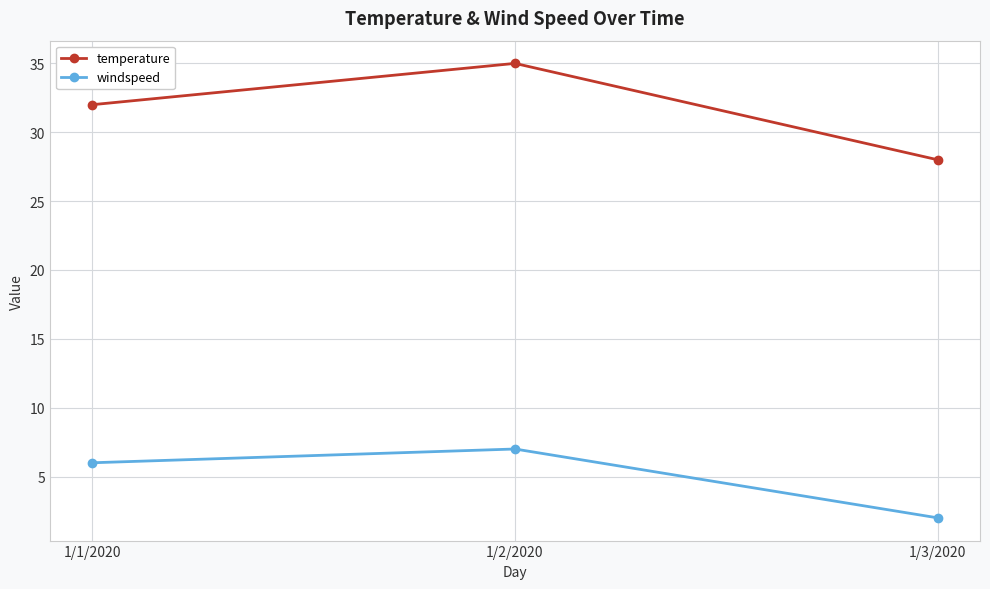

Is the value of windspeed at 1/3/2020 greater than the value of temperature at 1/1/2020?

No